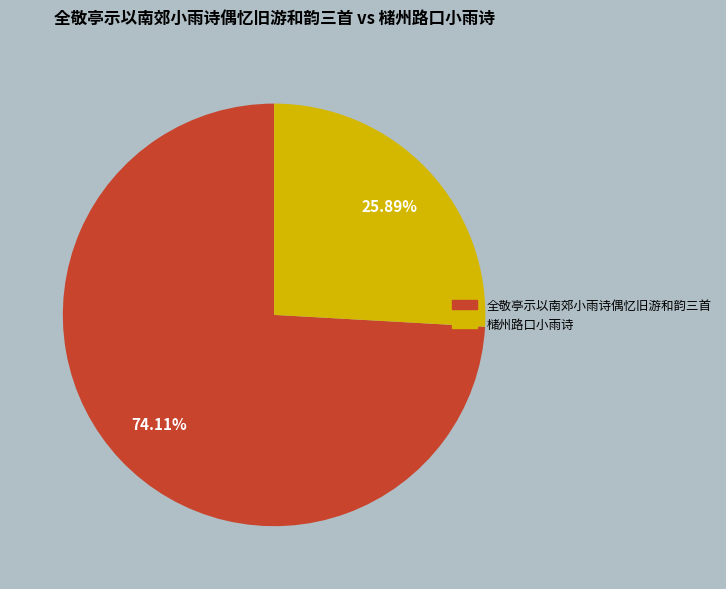

How many segments does this pie chart have?

2